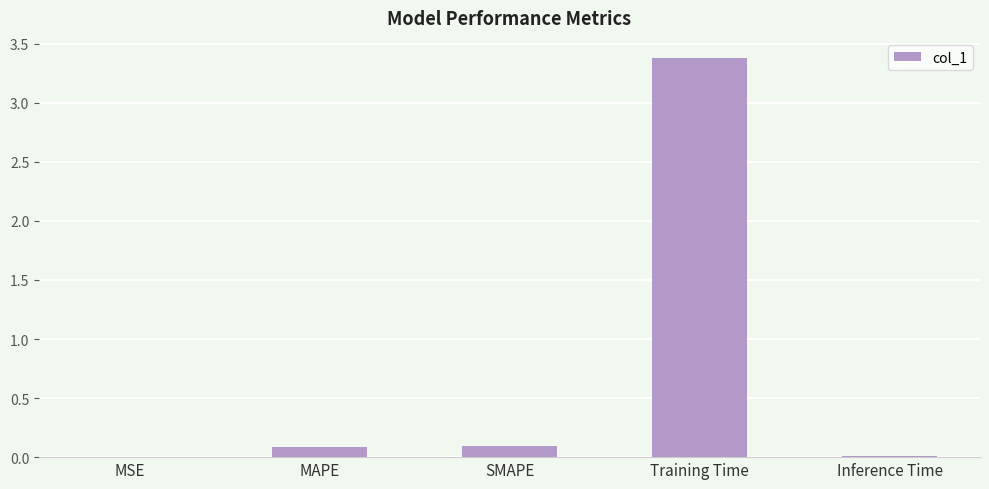

What is the sum of all values?

3.6